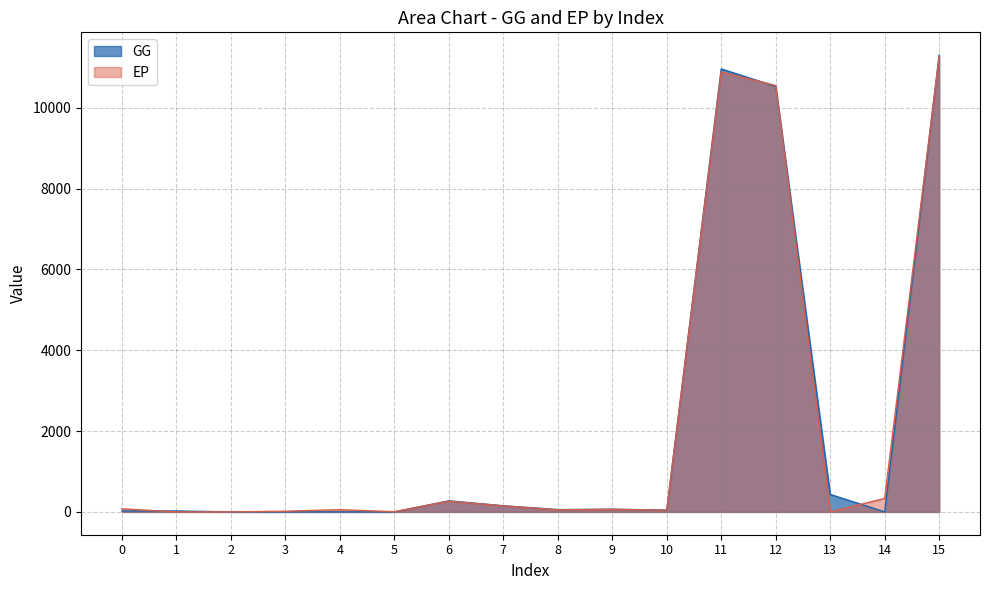

Where is EP nearest to the value 5633?

12